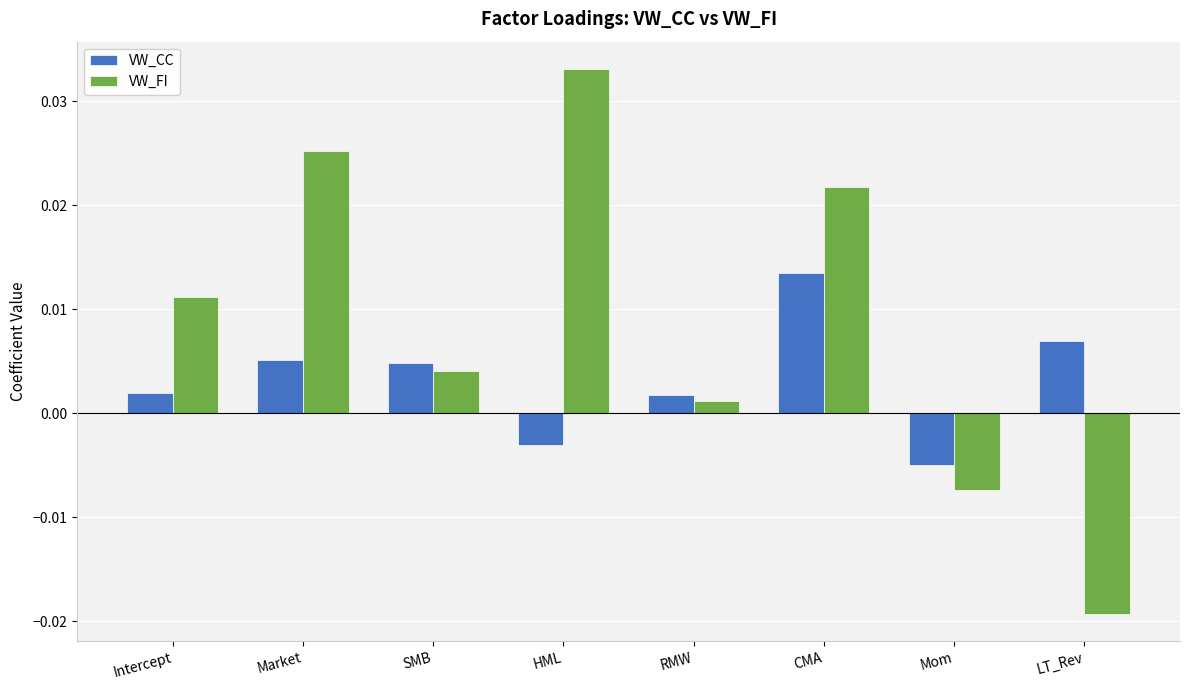

List the series in order of their peak value, lowest first.

VW_CC, VW_FI